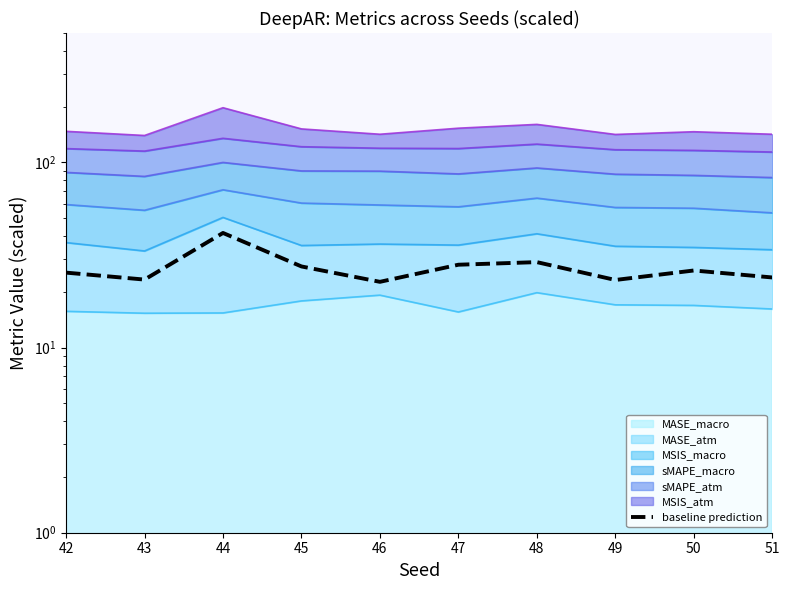

What is the greatest value displayed?

41.6